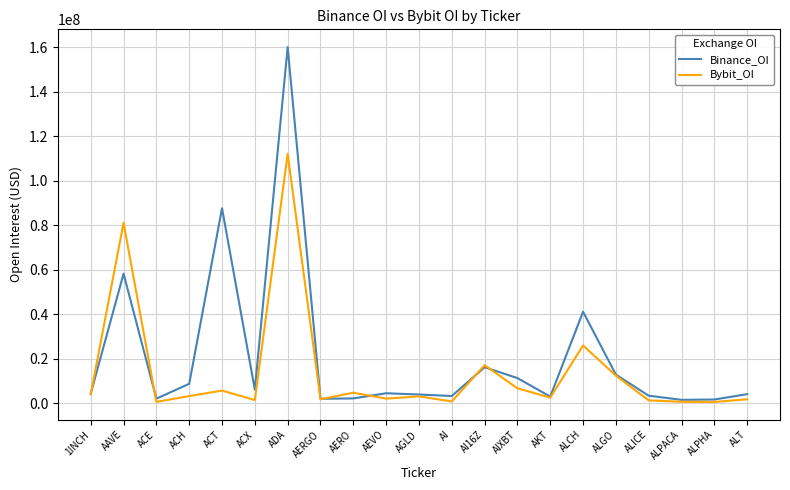

What position from the left is AKT?

15